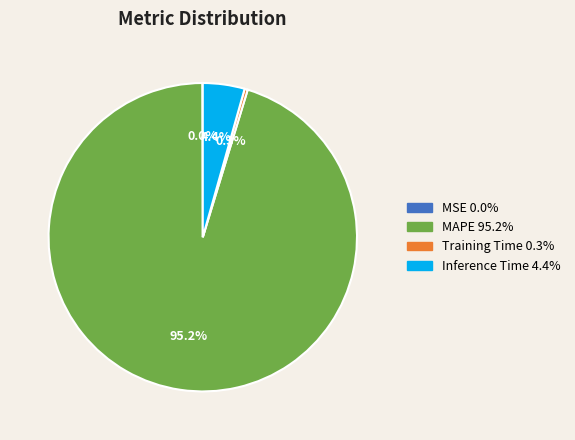

Which category has the biggest portion of the pie?

MAPE